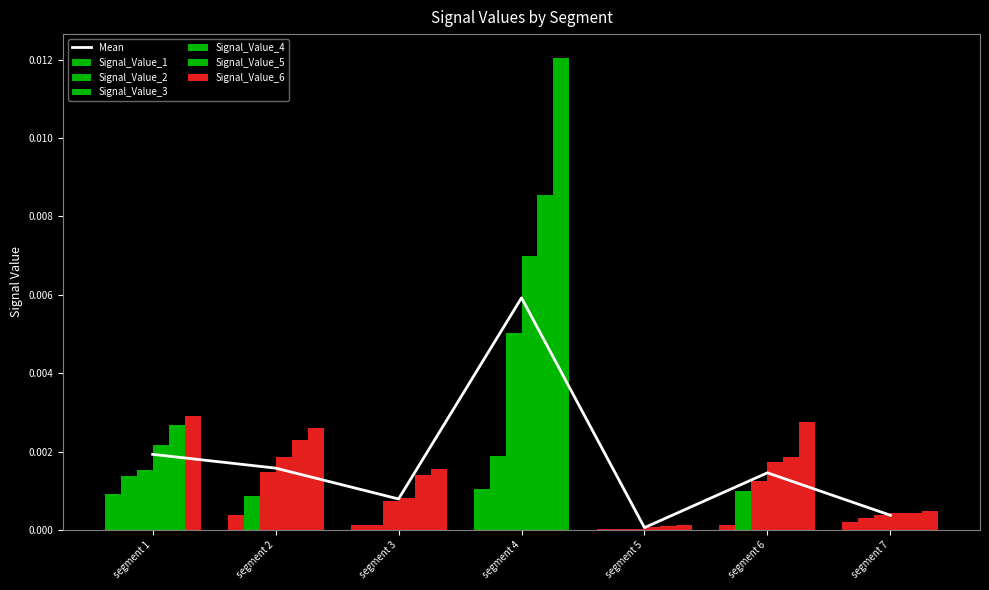

At segment 7, list the series in order from smallest to largest.

Signal_Value_1, Signal_Value_2, Signal_Value_3, Signal_Value_4, Signal_Value_5, Signal_Value_6